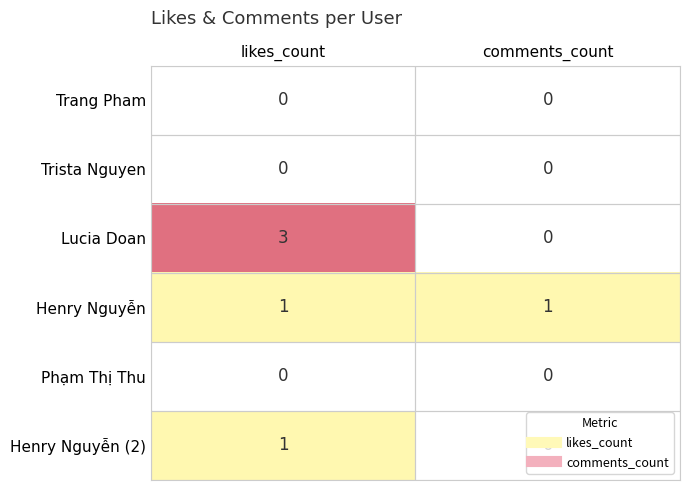

Which series changed the most between likes_count and comments_count?

Lucia Doan